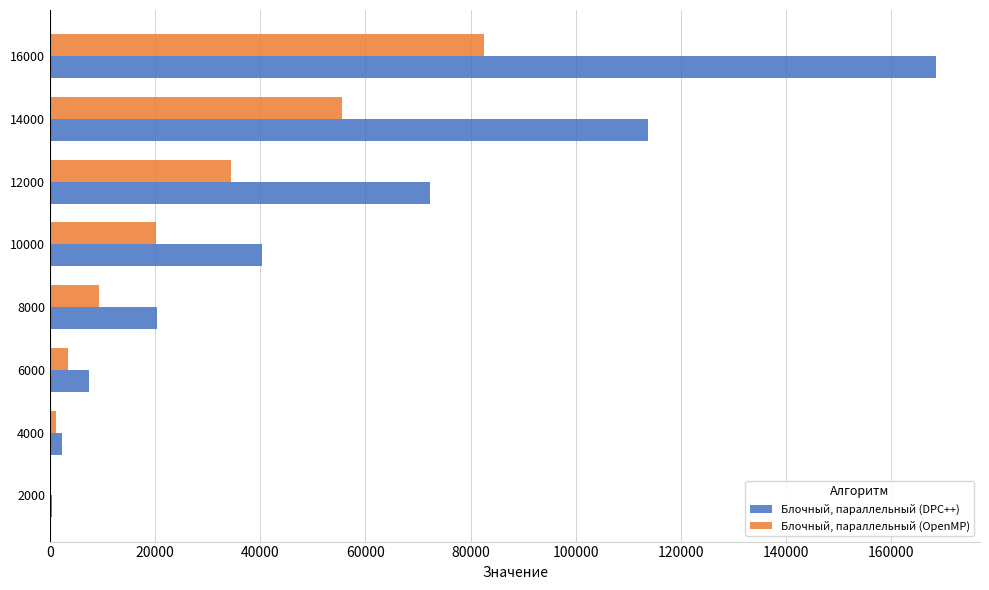

What is the highest value of the Блочный, параллельный (DPC++) series?

168425